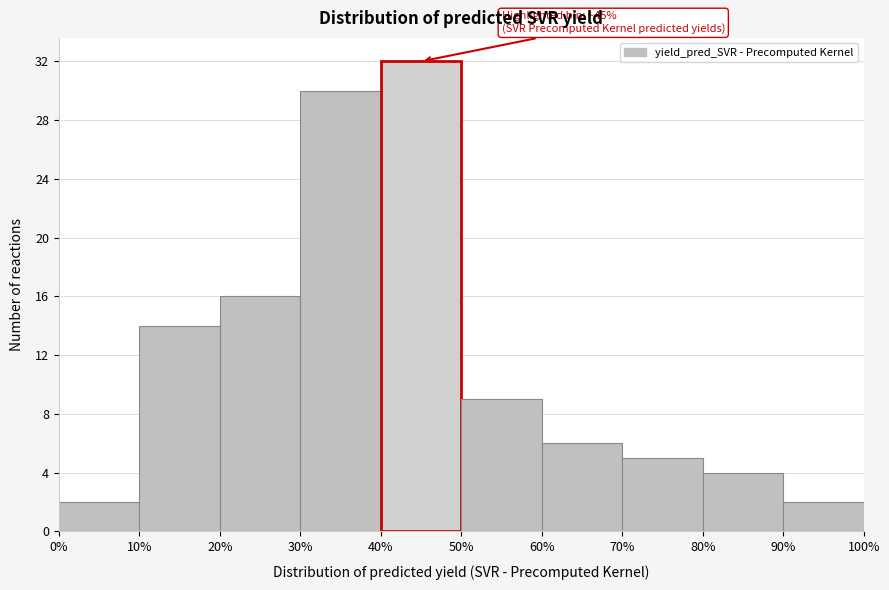

Which range on the x-axis has the tallest bar?

40% to 50%